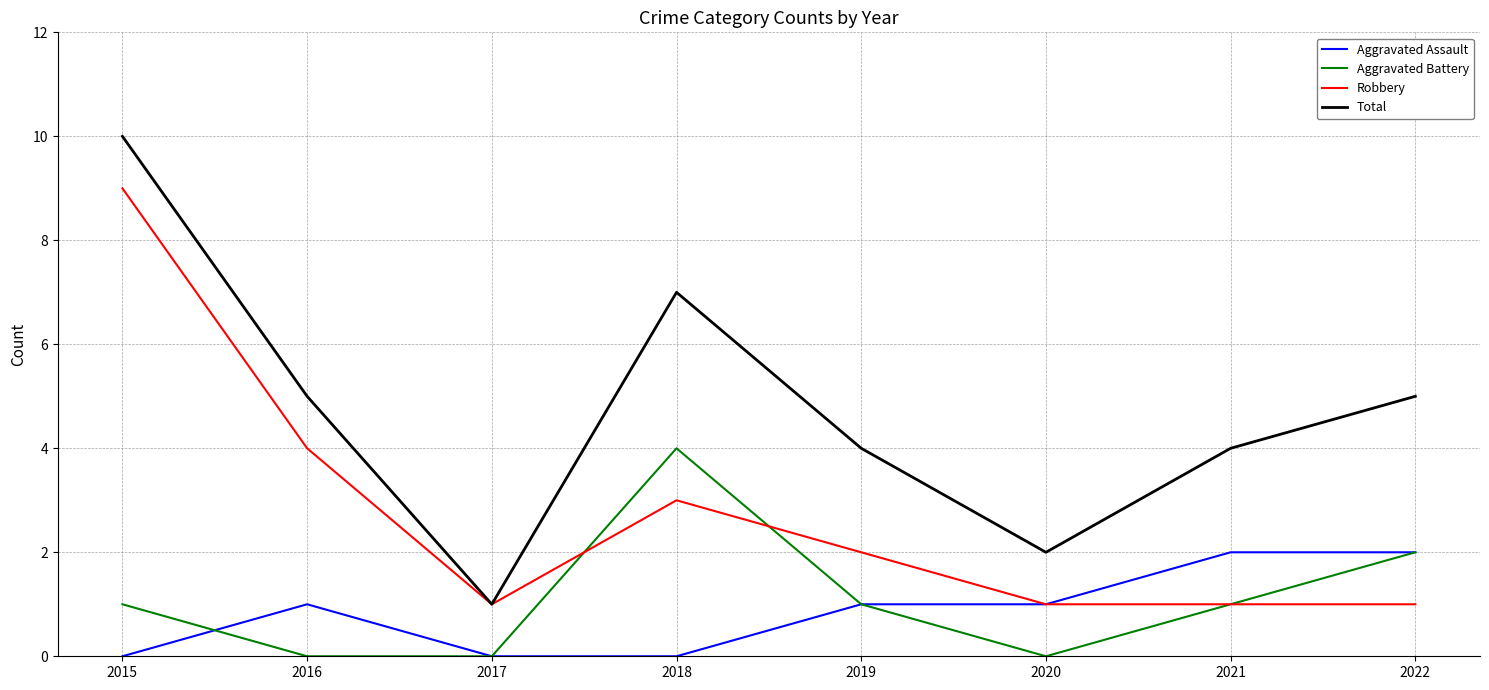

Where do Aggravated Battery and Aggravated Assault first cross each other?

2015 and 2016